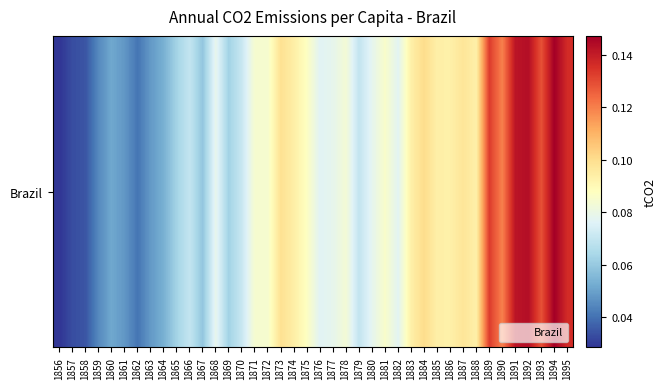

Is it true that the value at 1863 is 0.0?

False